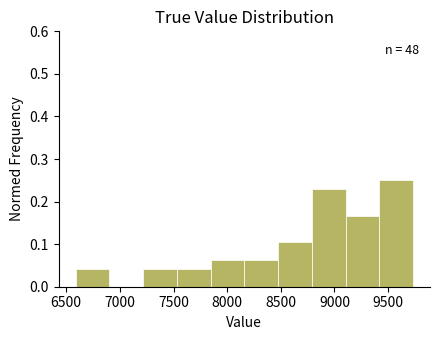

Over which range of the x-axis is the bar tallest?

9400 to 9750